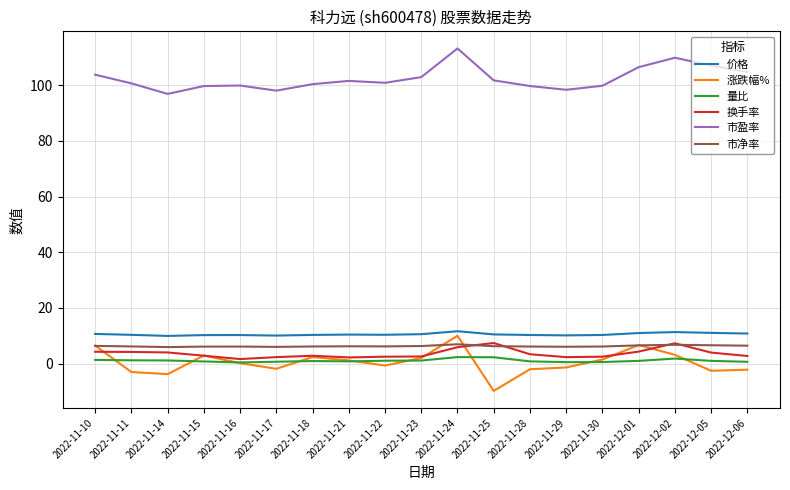

Which label corresponds to the largest value in the chart?

2022-11-24